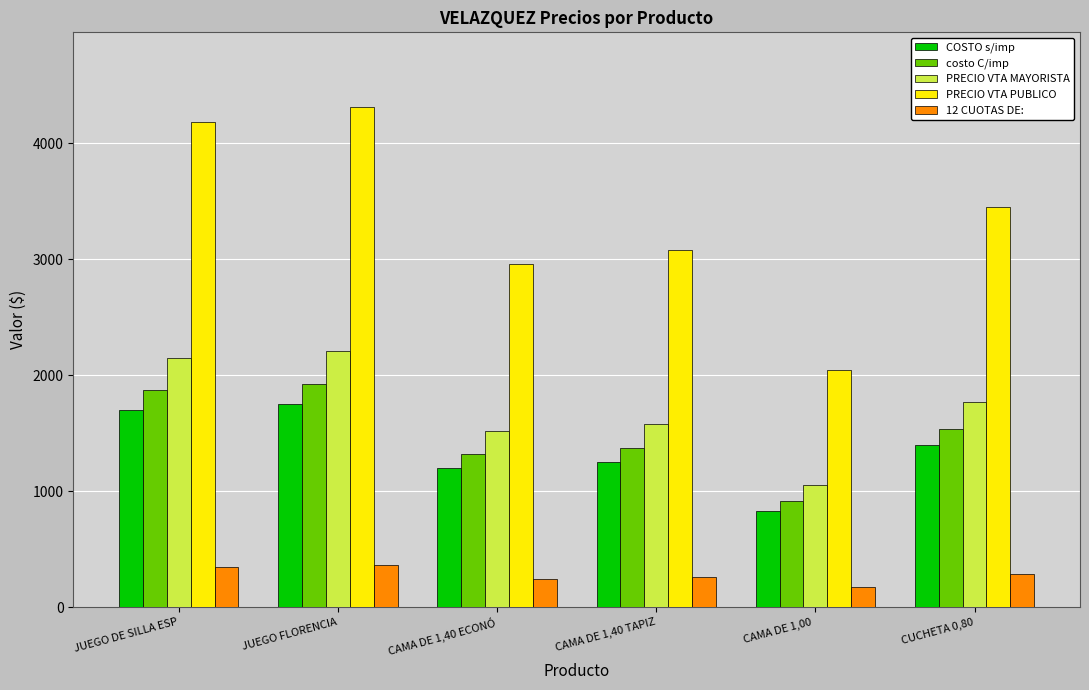

How many series are shown in this chart?

5